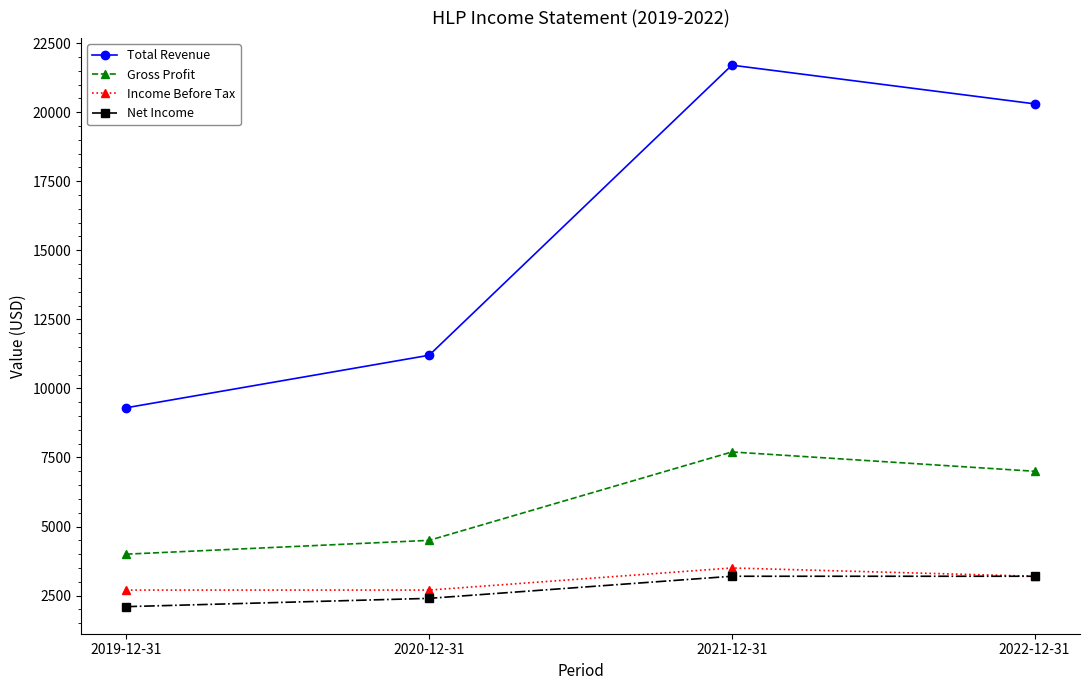

At how many categories does at least one series exceed 3640?

4